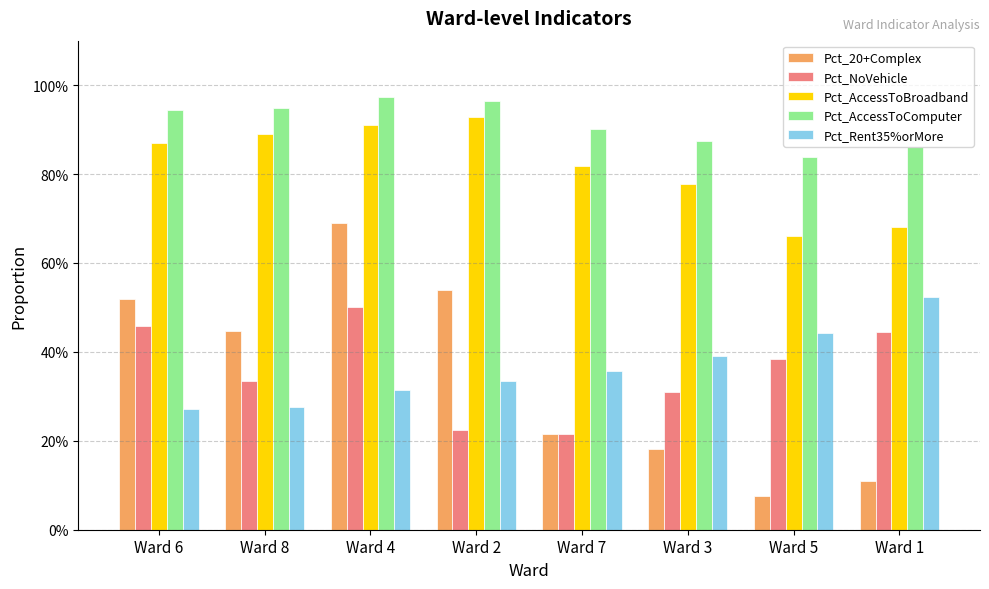

Reading left to right, list all the values displayed in this chart.

Pct_20+Complex: Ward 6=0.5	Ward 8=0.4	Ward 4=0.7	Ward 2=0.5	Ward 7=0.2	Ward 3=0.2	Ward 5=0.1	Ward 1=0.1
Pct_NoVehicle: Ward 6=0.5	Ward 8=0.3	Ward 4=0.5	Ward 2=0.2	Ward 7=0.2	Ward 3=0.3	Ward 5=0.4	Ward 1=0.4
Pct_AccessToBroadband: Ward 6=0.9	Ward 8=0.9	Ward 4=0.9	Ward 2=0.9	Ward 7=0.8	Ward 3=0.8	Ward 5=0.7	Ward 1=0.7
Pct_AccessToComputer: Ward 6=0.9	Ward 8=0.9	Ward 4=1.0	Ward 2=1.0	Ward 7=0.9	Ward 3=0.9	Ward 5=0.8	Ward 1=0.9
Pct_Rent35%orMore: Ward 6=0.3	Ward 8=0.3	Ward 4=0.3	Ward 2=0.3	Ward 7=0.4	Ward 3=0.4	Ward 5=0.4	Ward 1=0.5